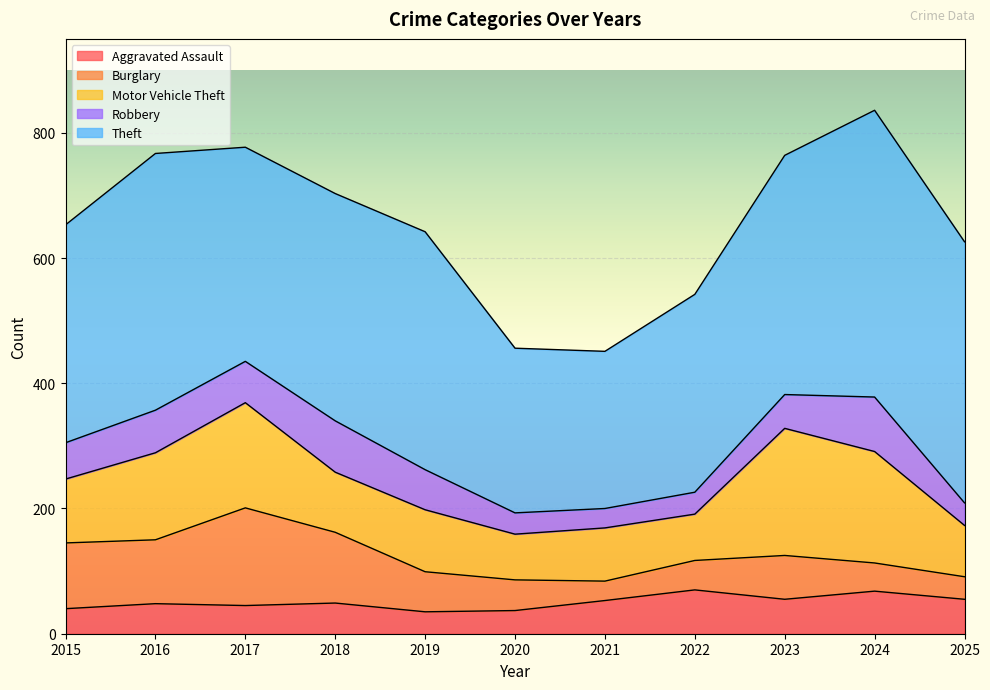

Is it true that Theft equals 379 at 2021?

False